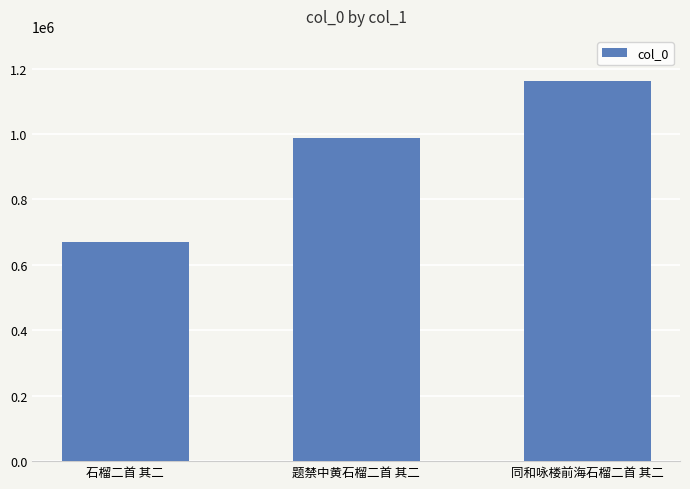

Reading right to left, list all the values displayed in this chart.

同和咏楼前海石榴二首 其二=1161082	题禁中黄石榴二首 其二=988989	石榴二首 其二=669712